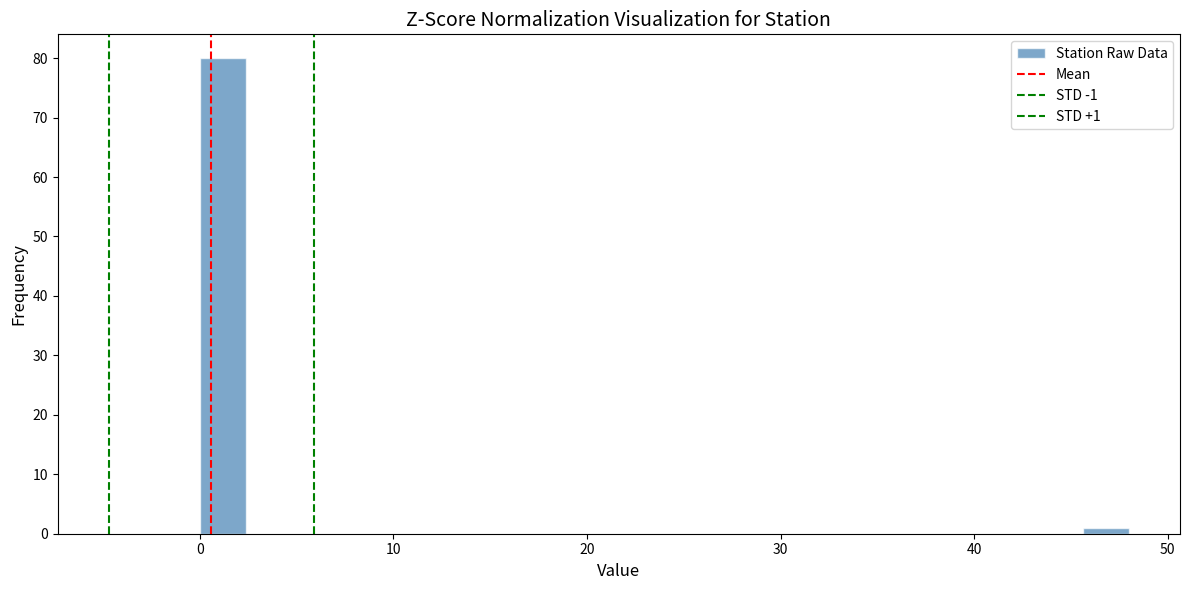

Around what value on the x-axis is the tallest bar? Give the approximate position of its centre, as read against the axis.

1